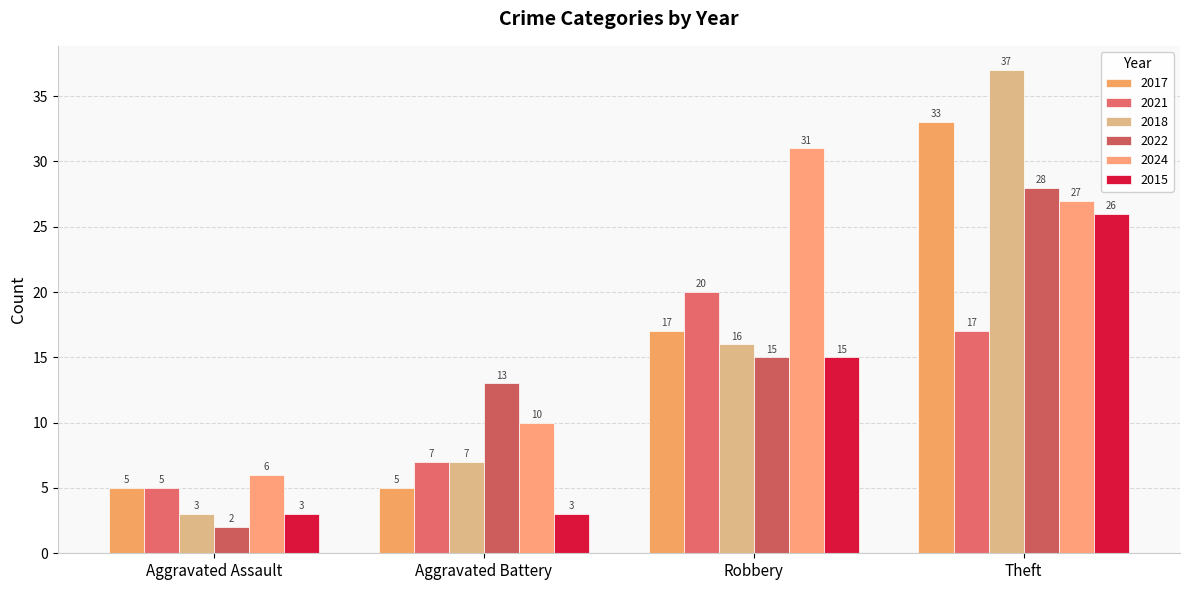

Which series has the largest range (max minus min)?

2018